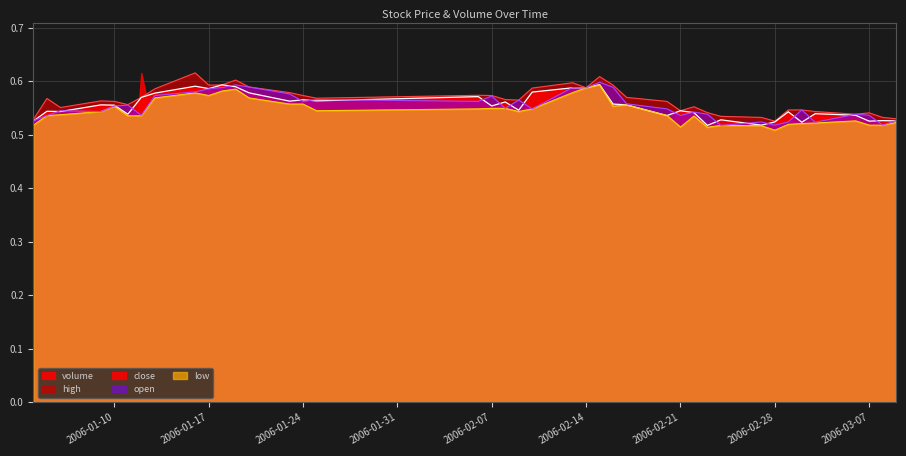

True or false: open and low cross at least once.

False